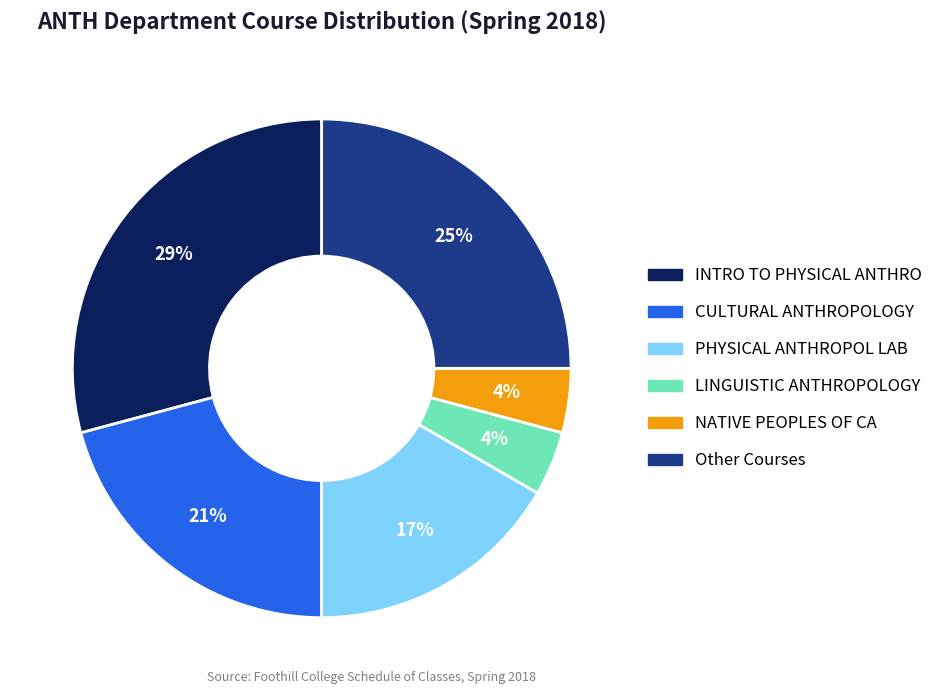

To the nearest percent, what is the difference between the largest and smallest slice percentages?

25%